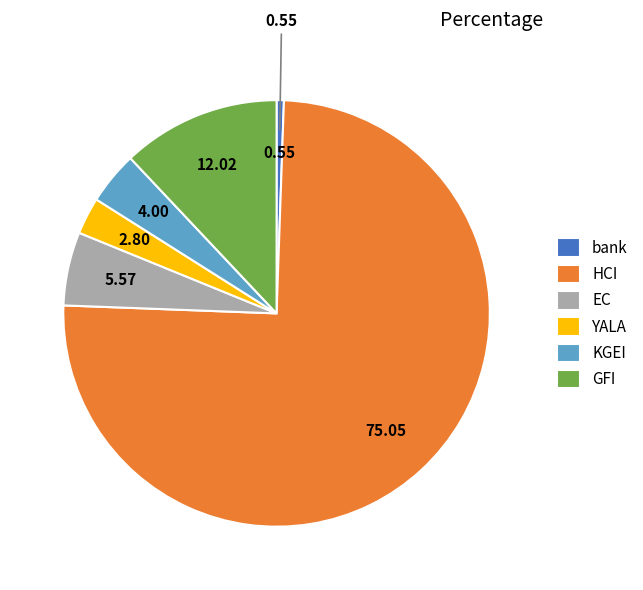

Rank the categories by value from lowest to highest.

bank, YALA, KGEI, EC, GFI, HCI